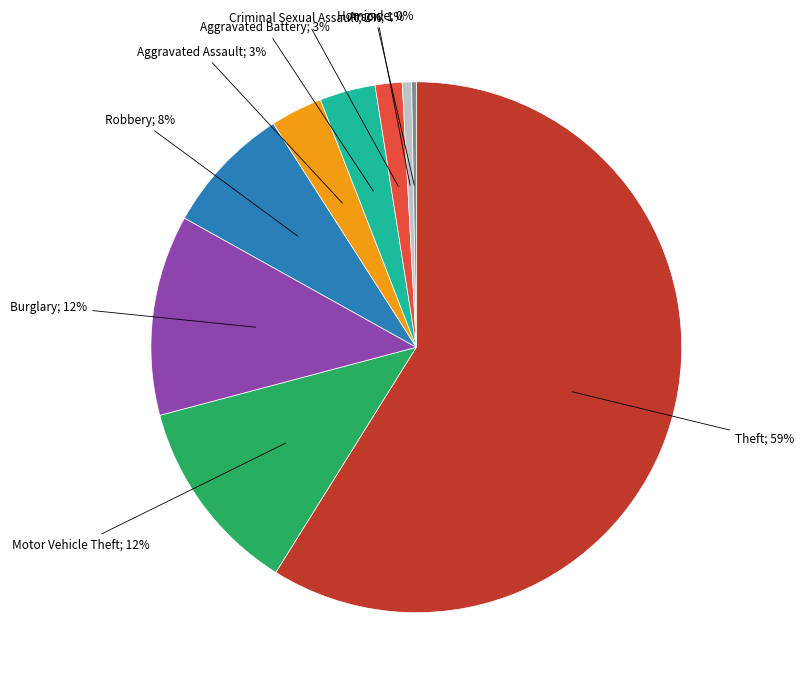

Is there any slice that represents more than half of the pie?

Yes